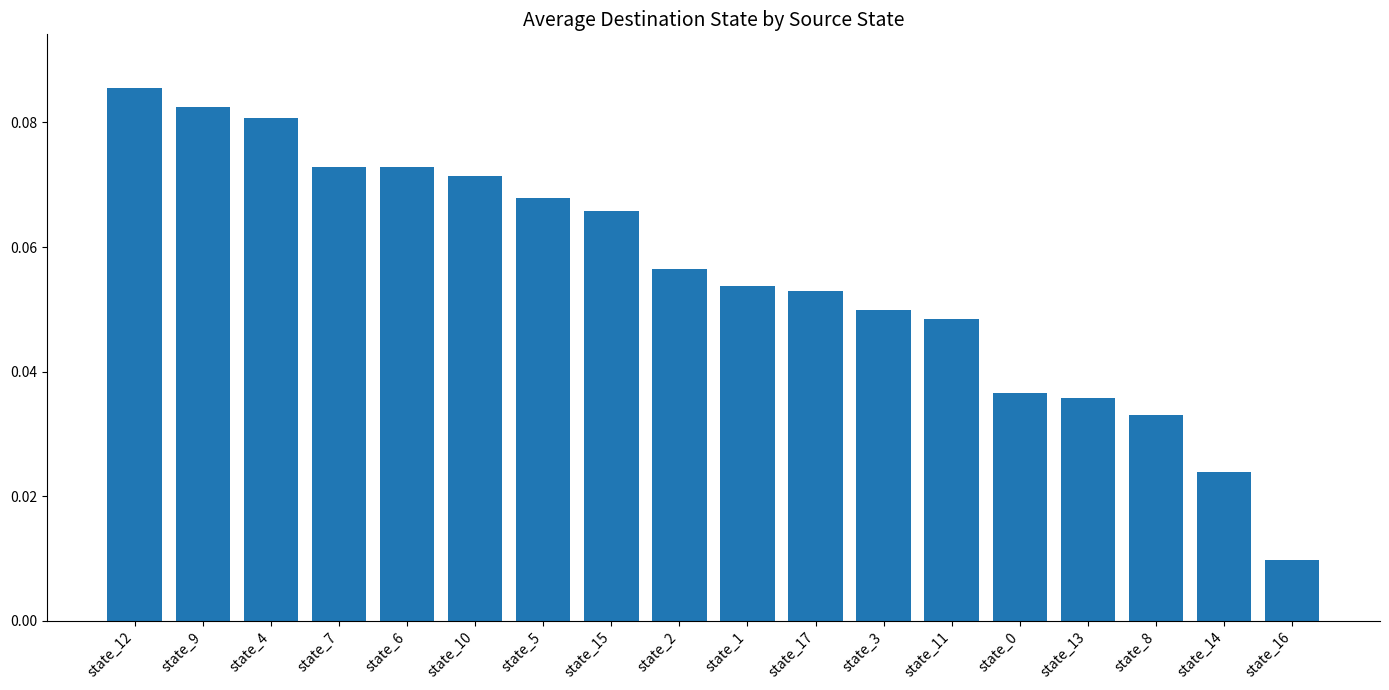

Which category has the highest value across all series?

state_12